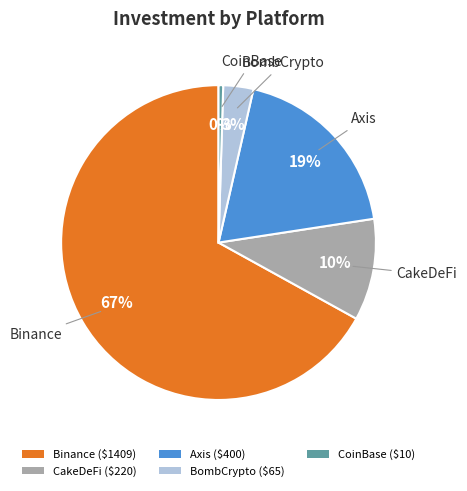

Rank the categories by value from lowest to highest.

CoinBase, BombCrypto, CakeDeFi, Axis, Binance